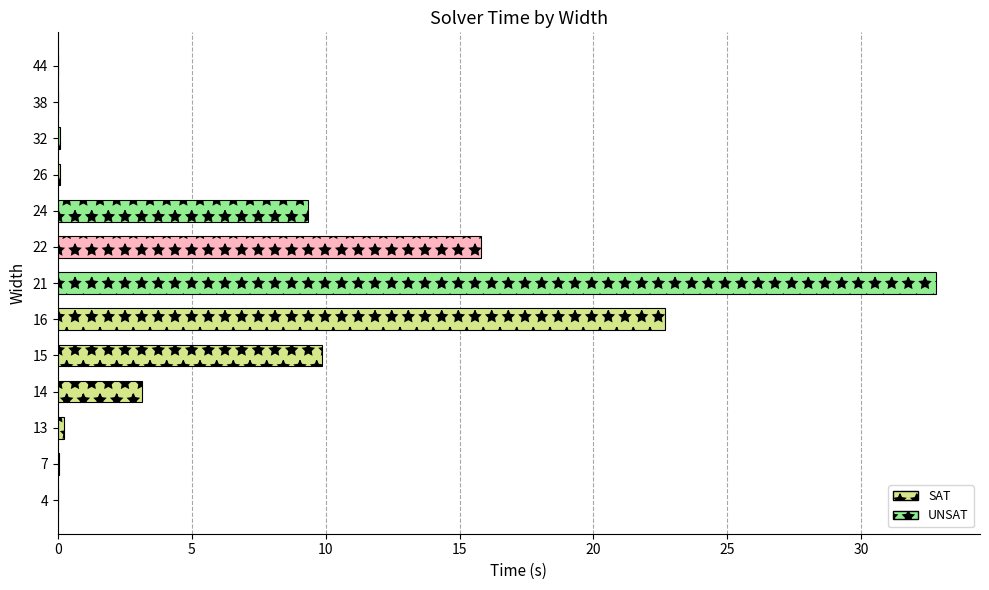

What is the sum of all values?

94.0